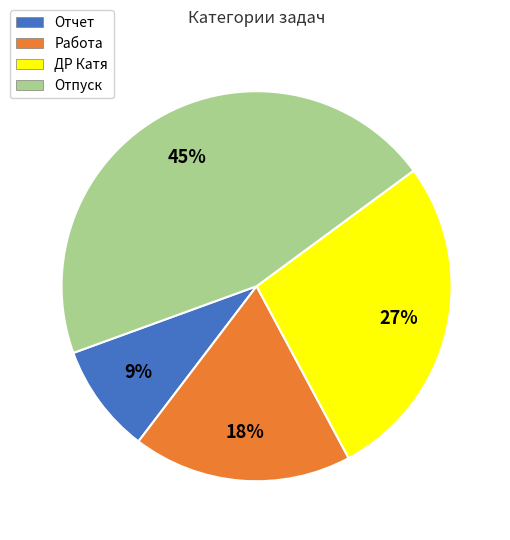

Which slice is the smallest?

Отчет